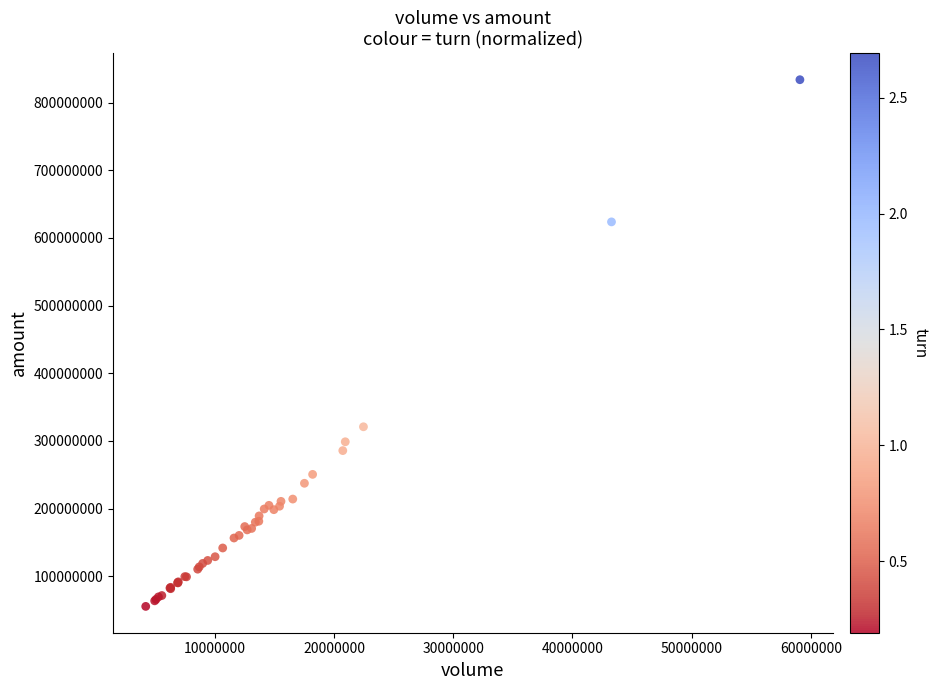

What Y value in the scatter plot is closest to 444696652?

321011184